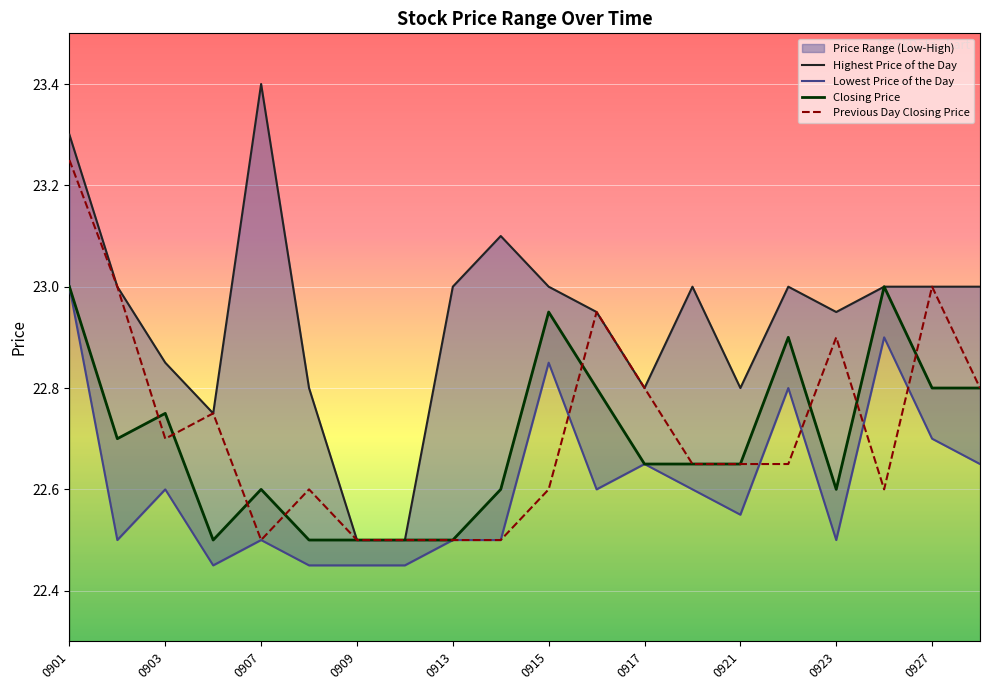

Which series has the widest spread of values?

Highest Price of the Day